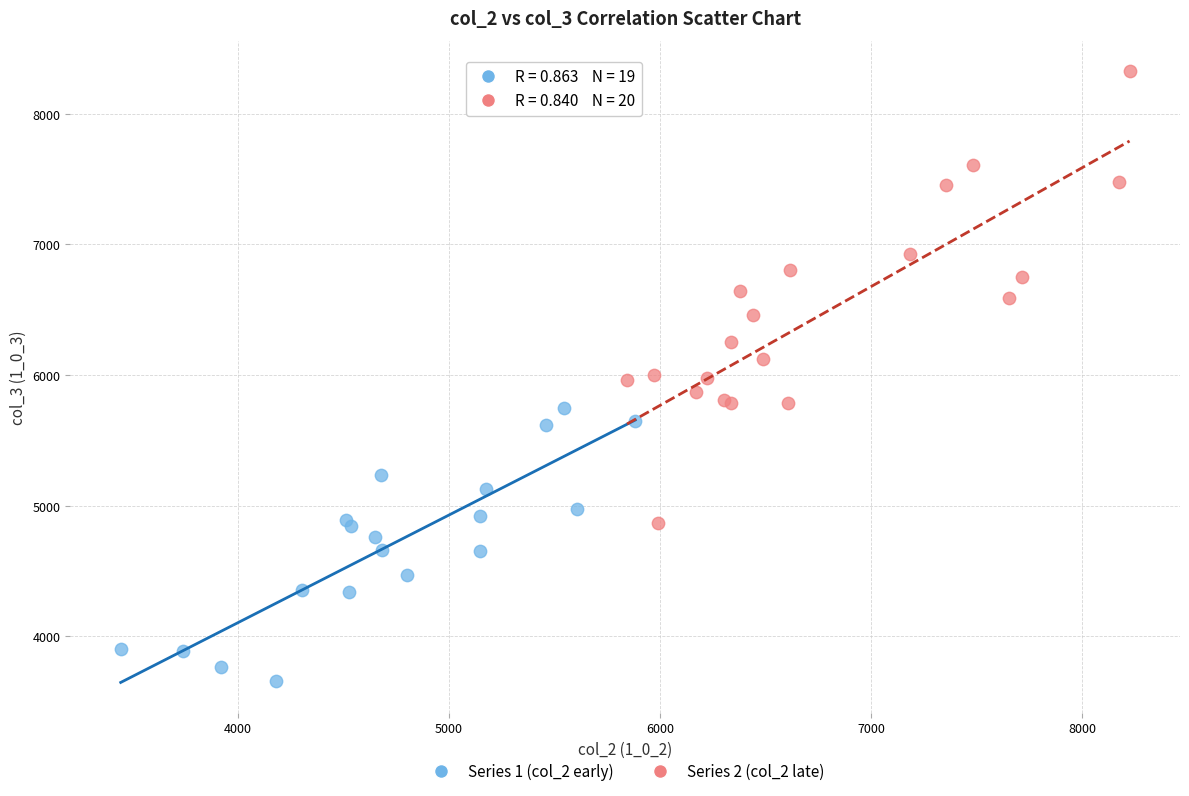

Which series contains the lowest Y value?

Series 1 (col_2 early)